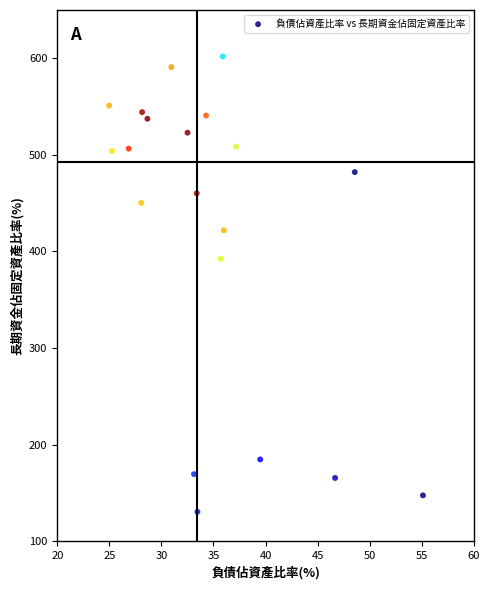

What is the range of Y values (max minus min)?

471.4